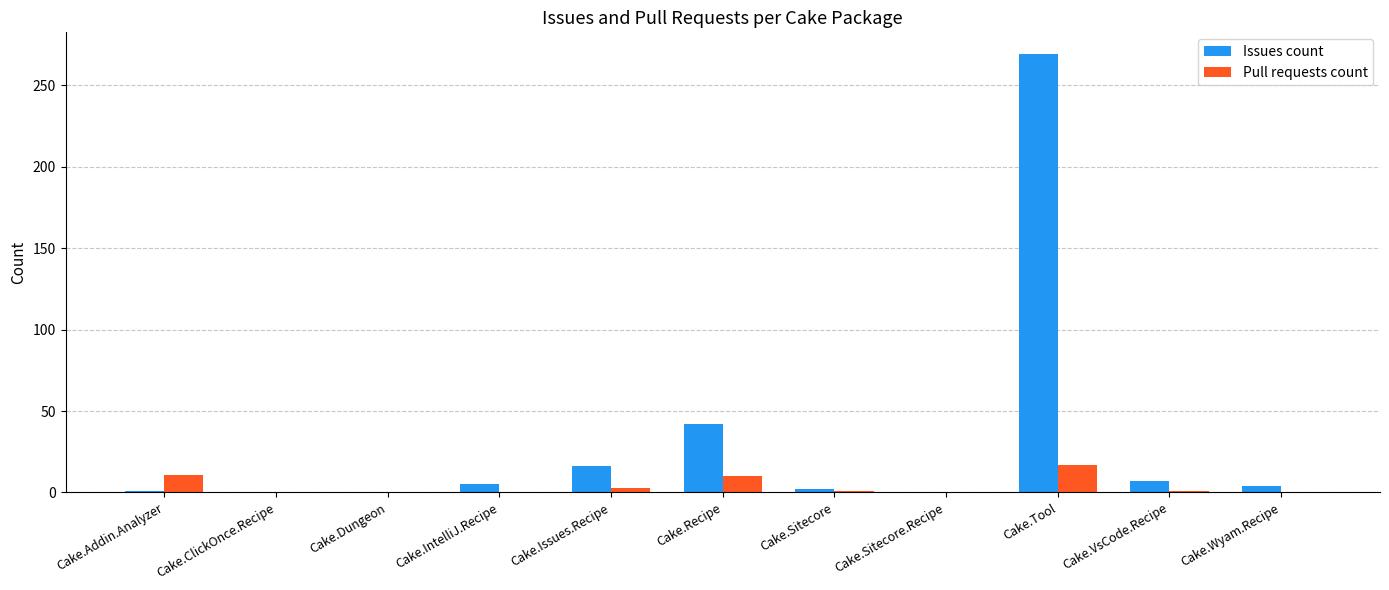

Does the chart contain stacked bars?

No